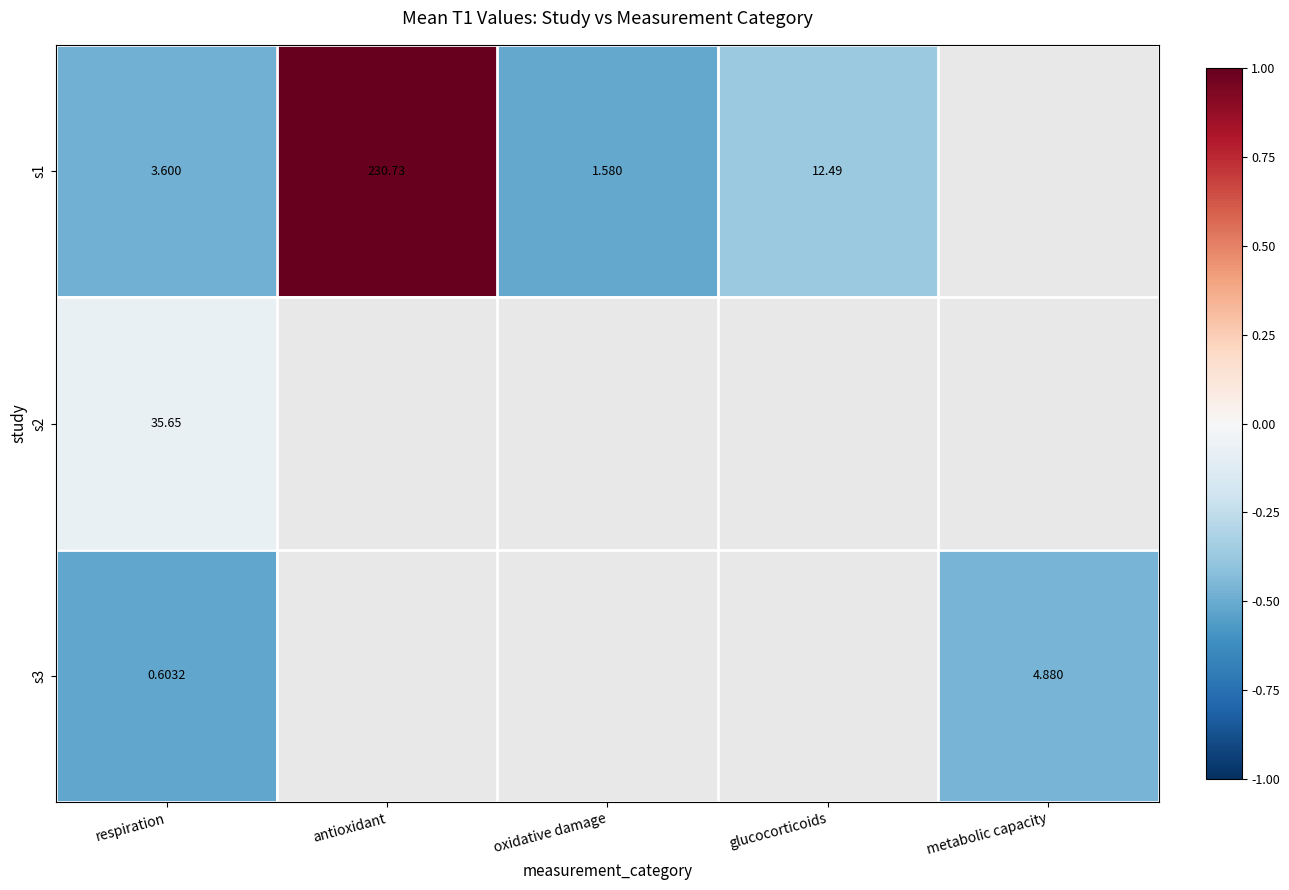

What is the total value across all series at respiration?

39.9